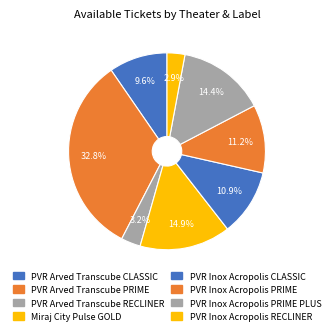

Is it true that PVR Arved Transcube CLASSIC is 10% of the pie?

True